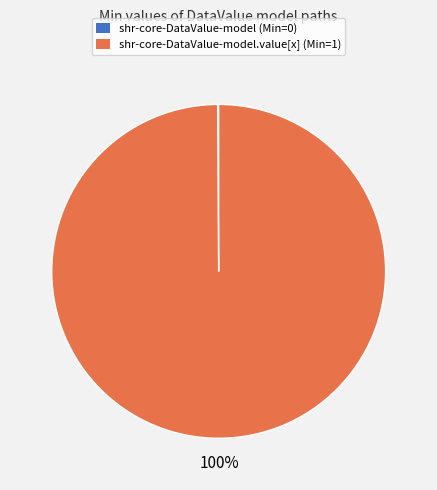

What is the majority slice?

shr-core-DataValue-model.value[x] (Min=1)